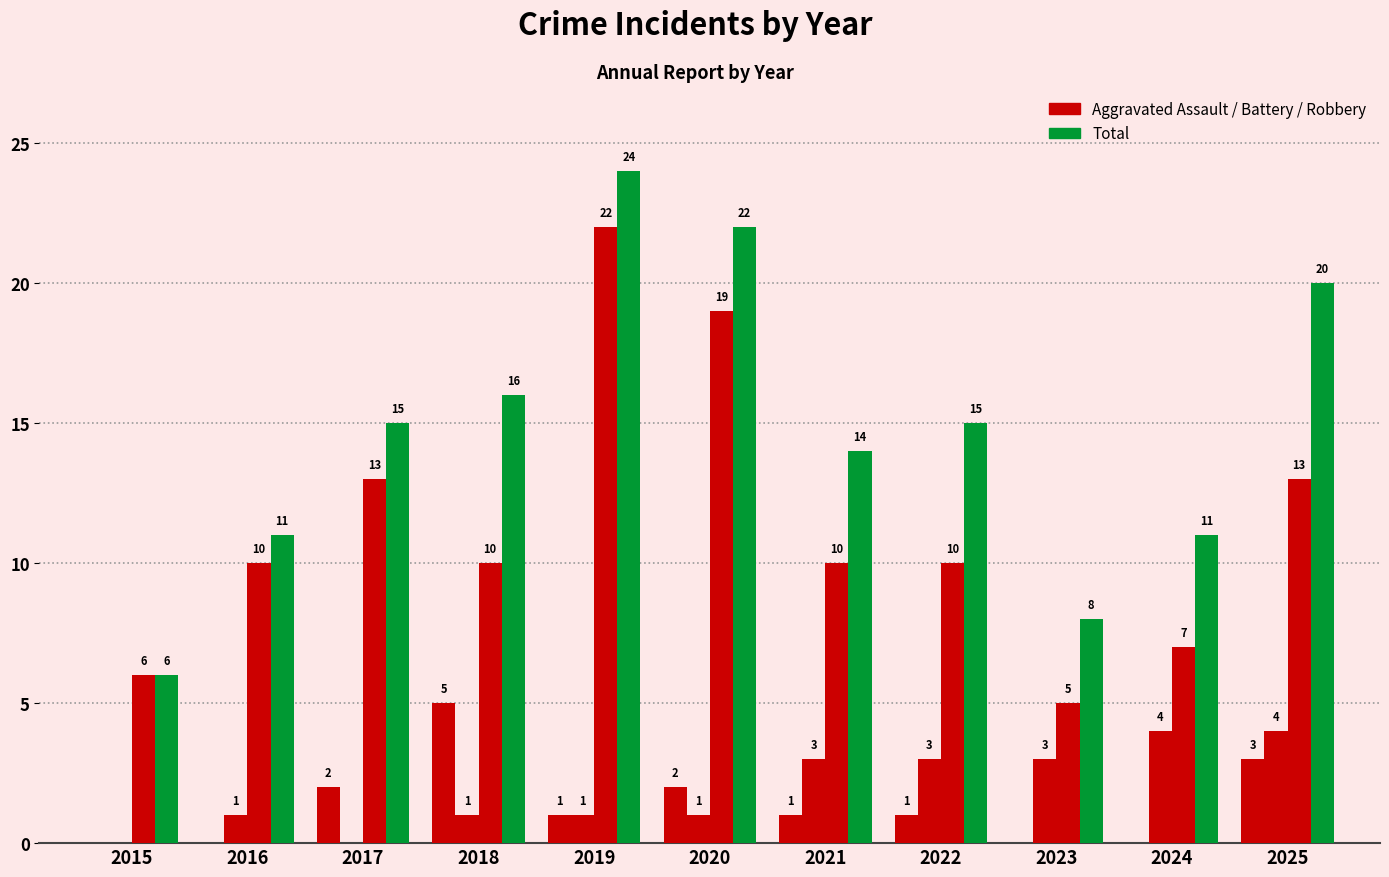

Count the number of data series in this chart.

4